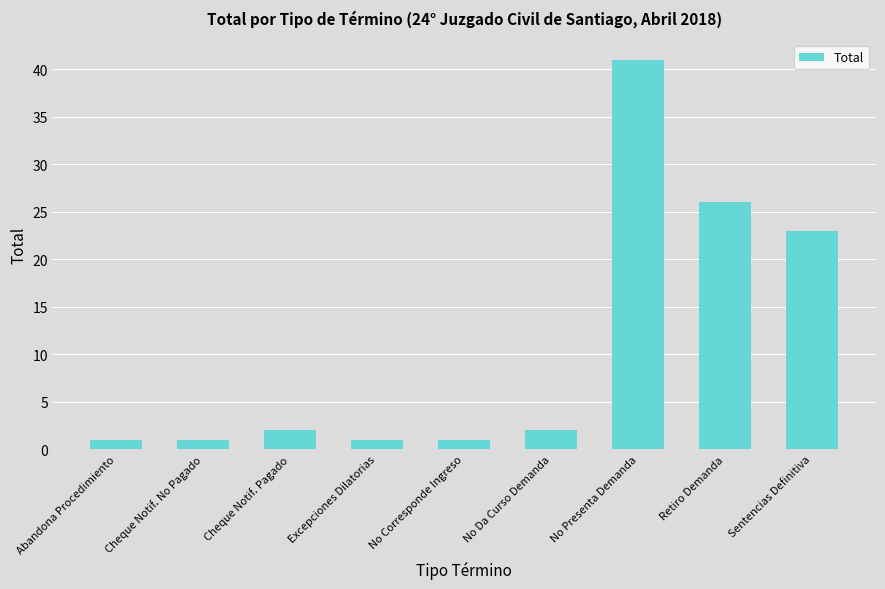

What is the greatest value displayed?

41